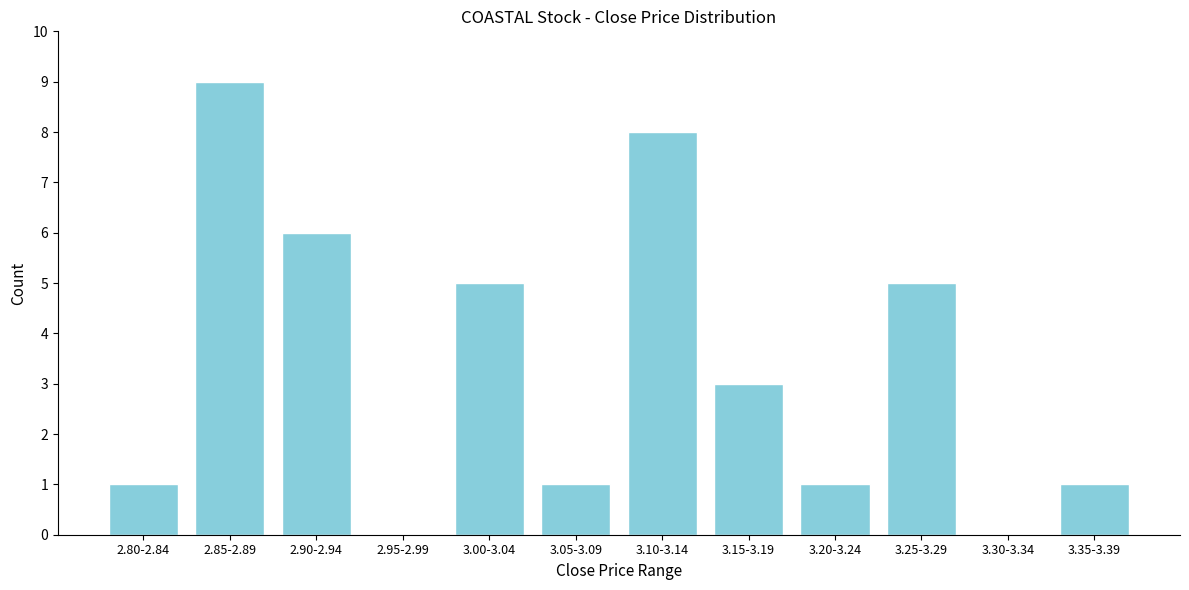

Reading right to left, list all the values displayed in this chart.

3.35-3.39=1	3.30-3.34=0	3.25-3.29=5	3.20-3.24=1	3.15-3.19=3	3.10-3.14=8	3.05-3.09=1	3.00-3.04=5	2.95-2.99=0	2.90-2.94=6	2.85-2.89=9	2.80-2.84=1